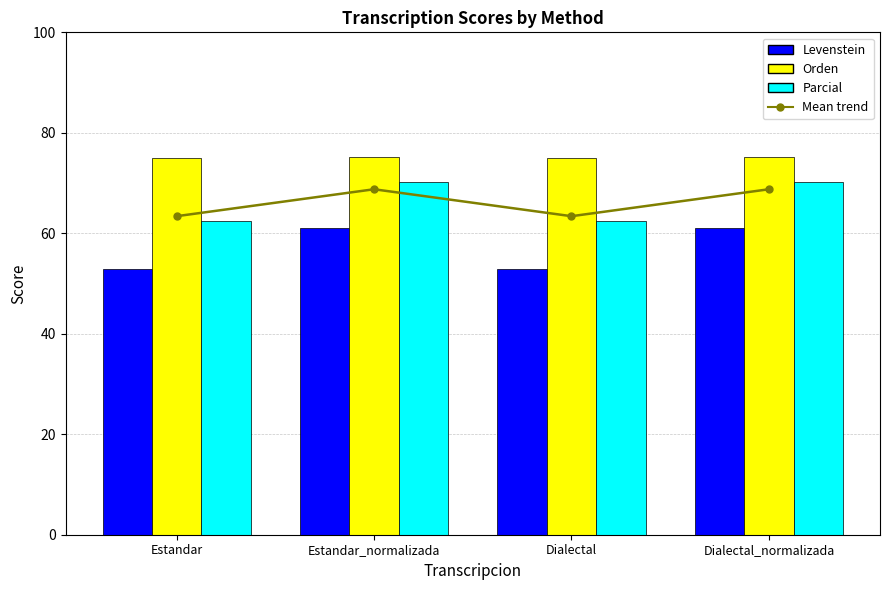

The Parcial series shows 70.1 at Dialectal_normalizada. True or false?

True